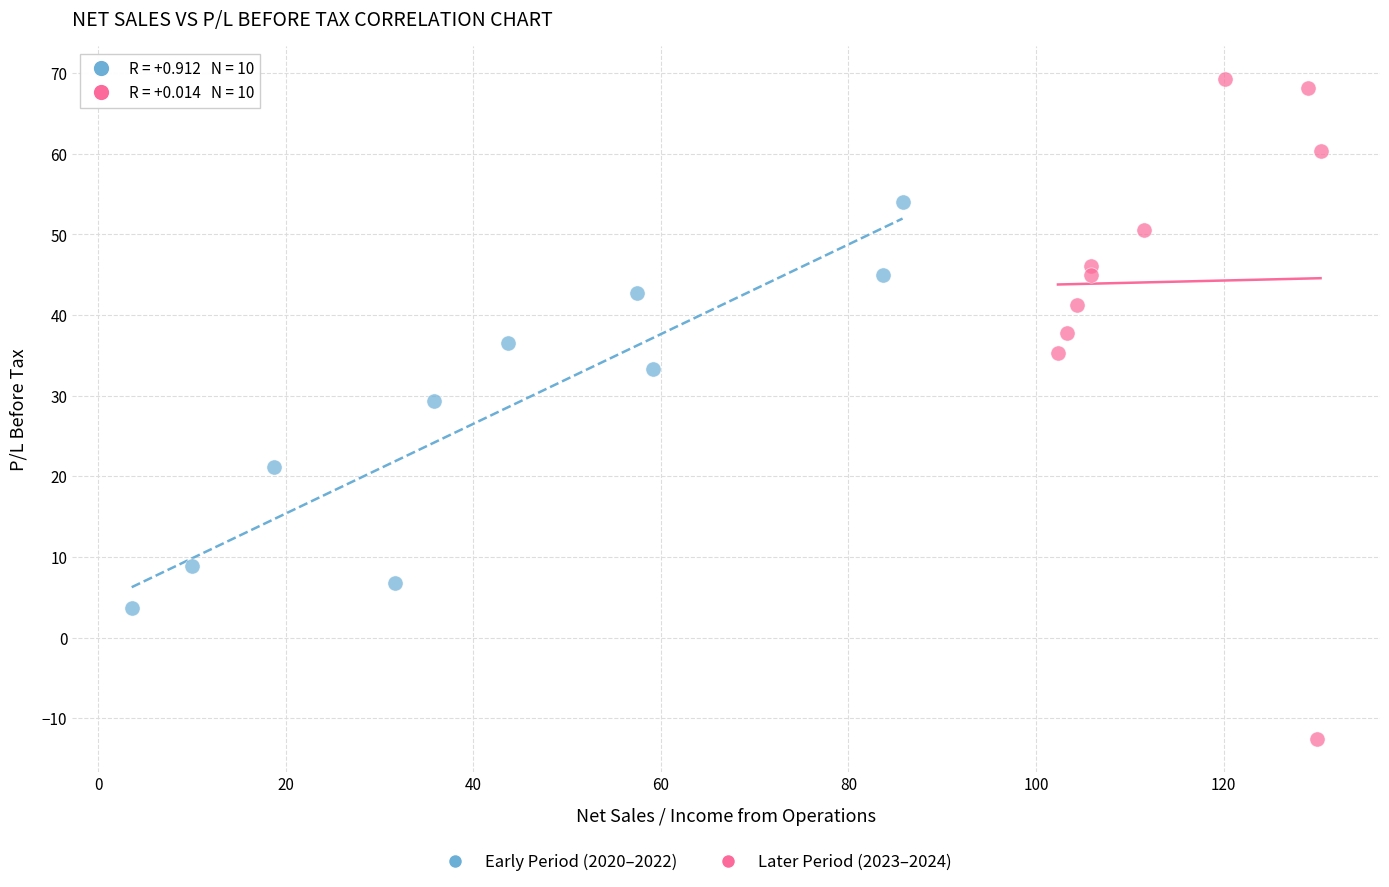

Which series contains the lowest Y value?

Later Period (2023–2024)